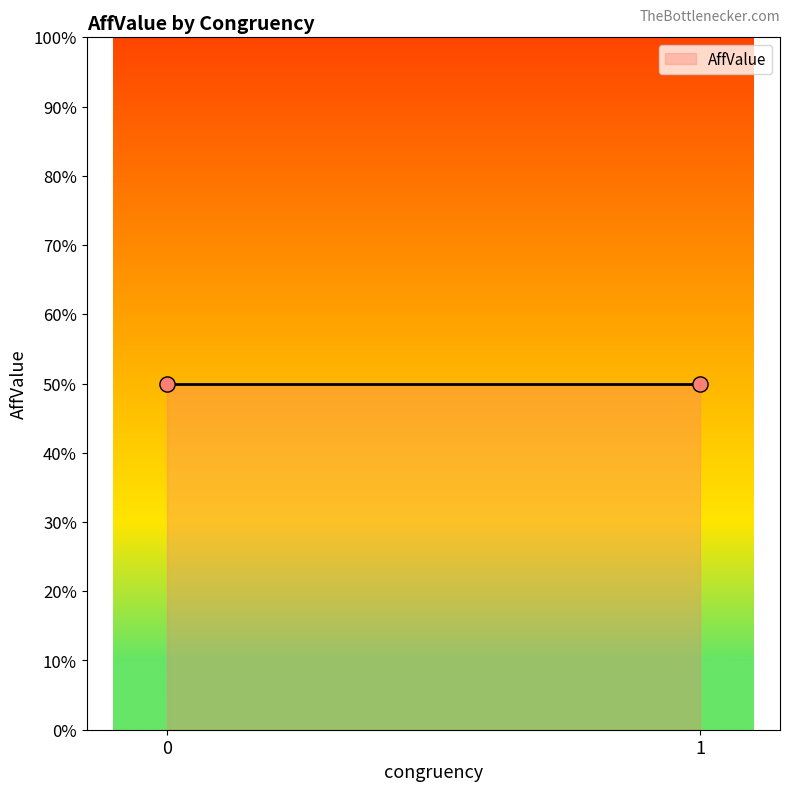

Between 1 and 1, which is larger?

1